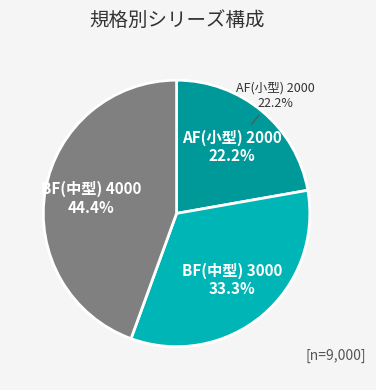

Does AF(小型) 2000 account for over 50% of the chart?

No